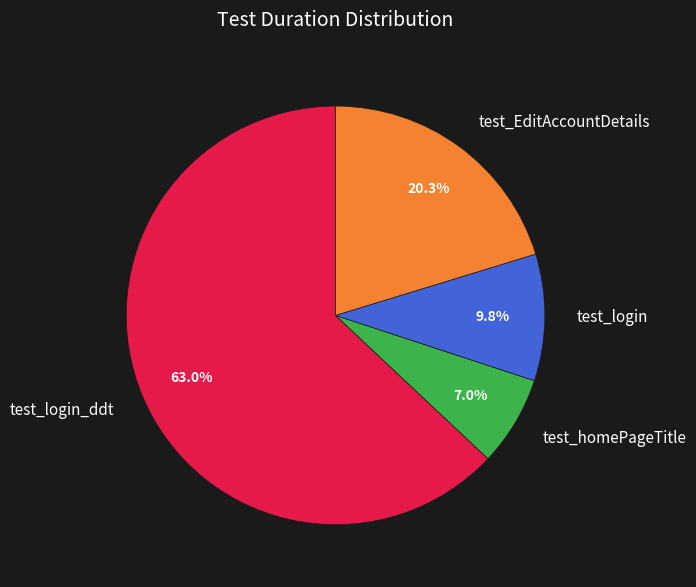

Rank the categories by value from lowest to highest.

test_homePageTitle, test_login, test_EditAccountDetails, test_login_ddt